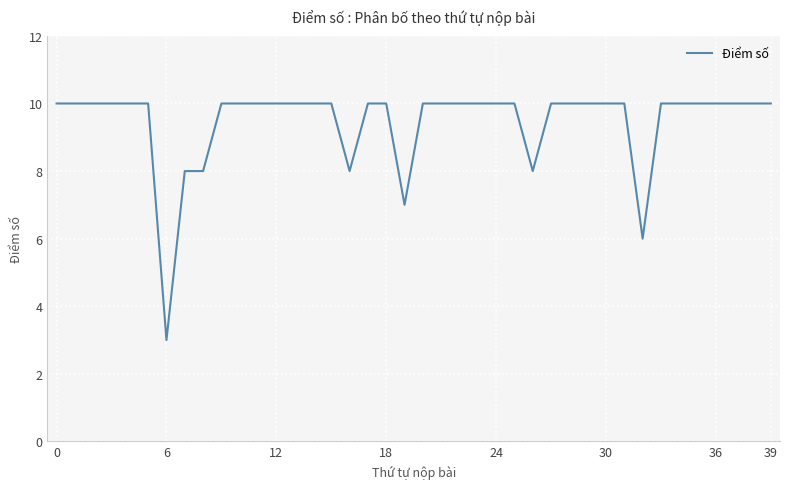

What is the minimum value shown in the chart?

3